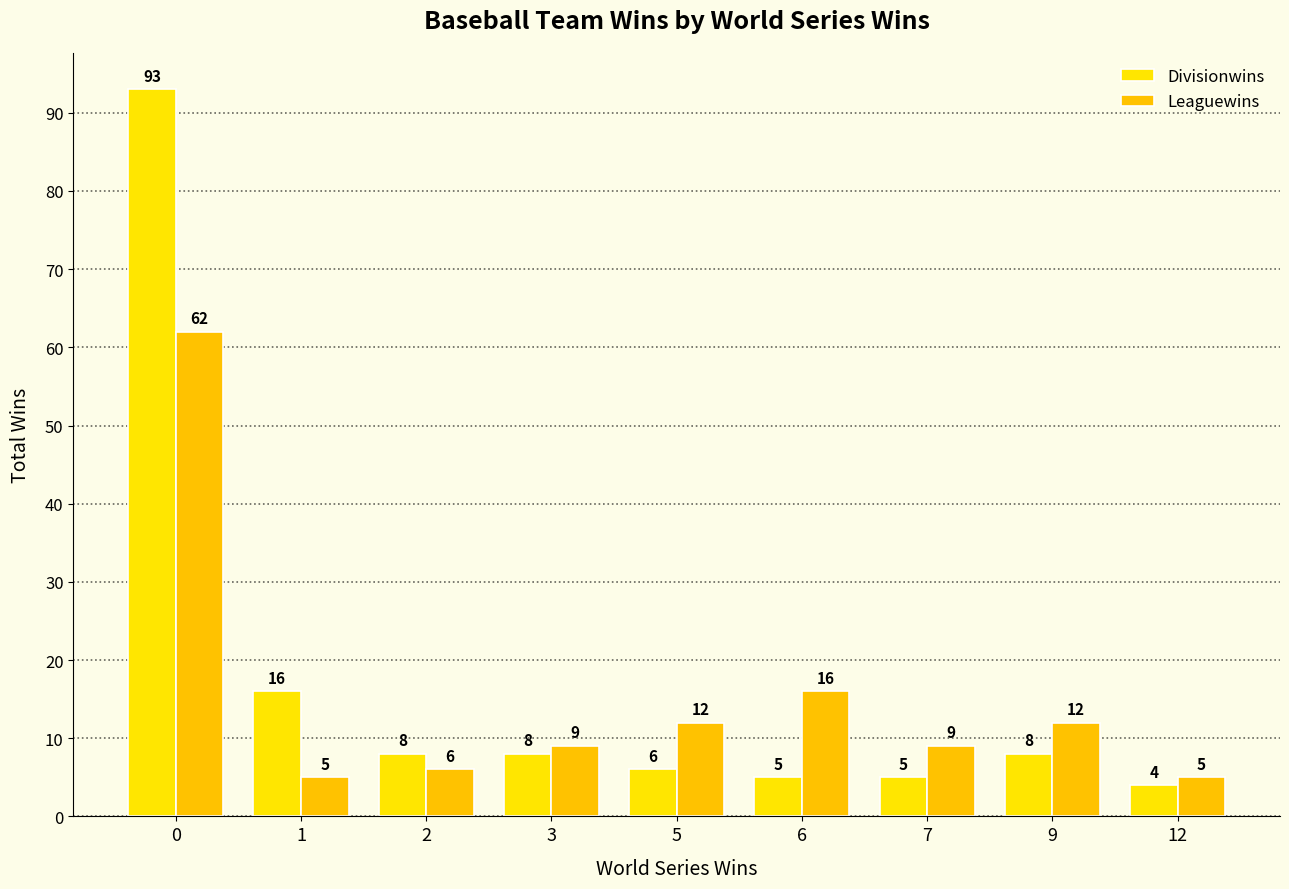

What is the average value of the Leaguewins series?

15